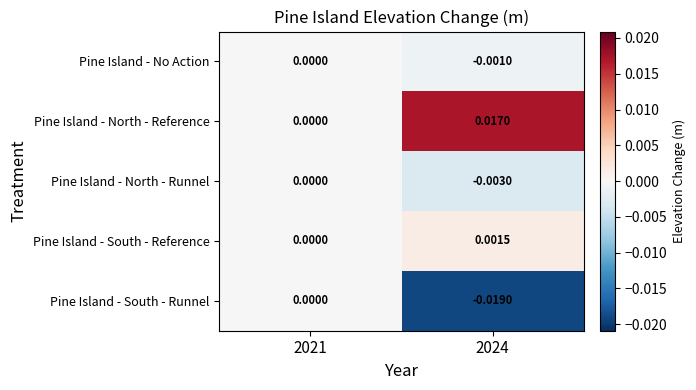

At which category is the sum across all series the highest?

2021